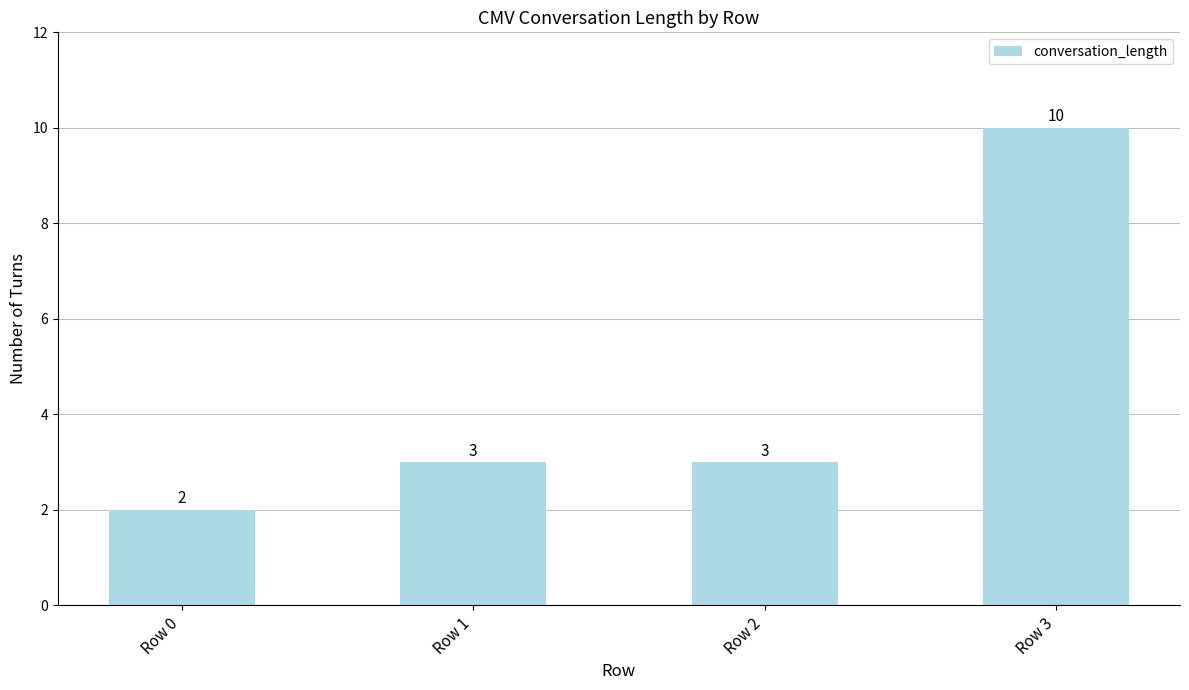

What is the value of the 2nd bar from the left?

3